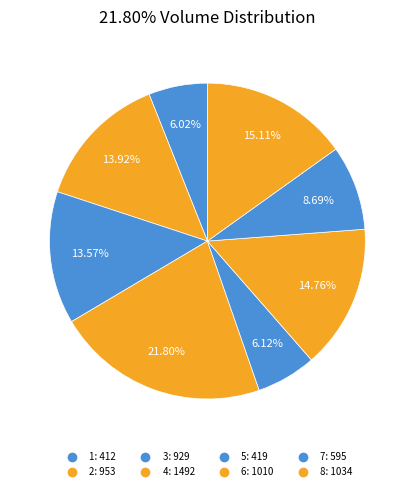

True or false: 8 accounts for 15% of the total.

True